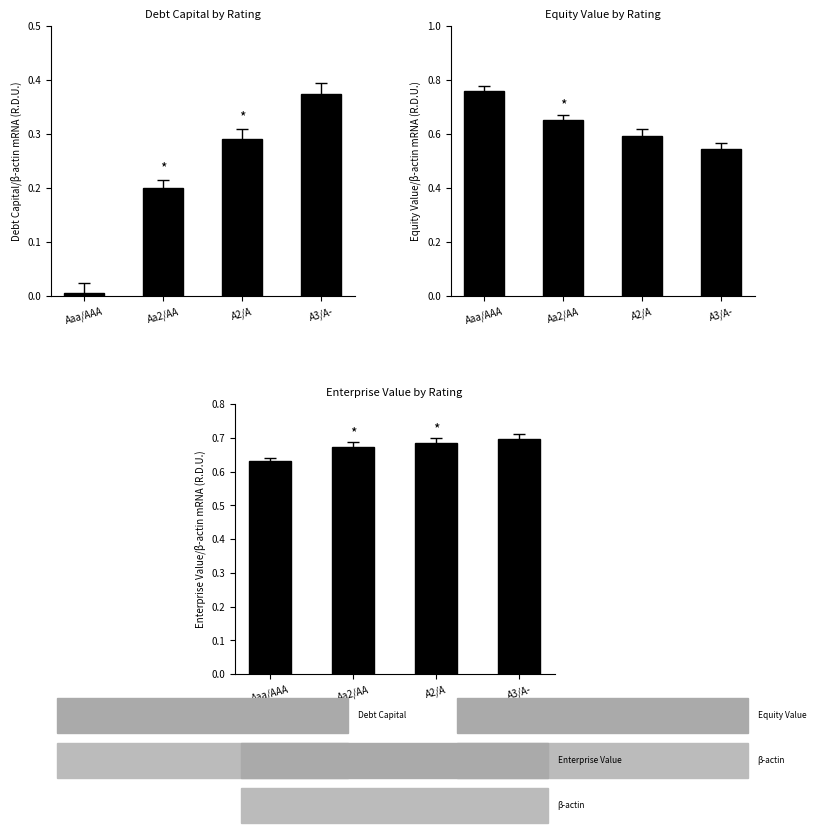

Which series has the widest spread of values?

debt_capital